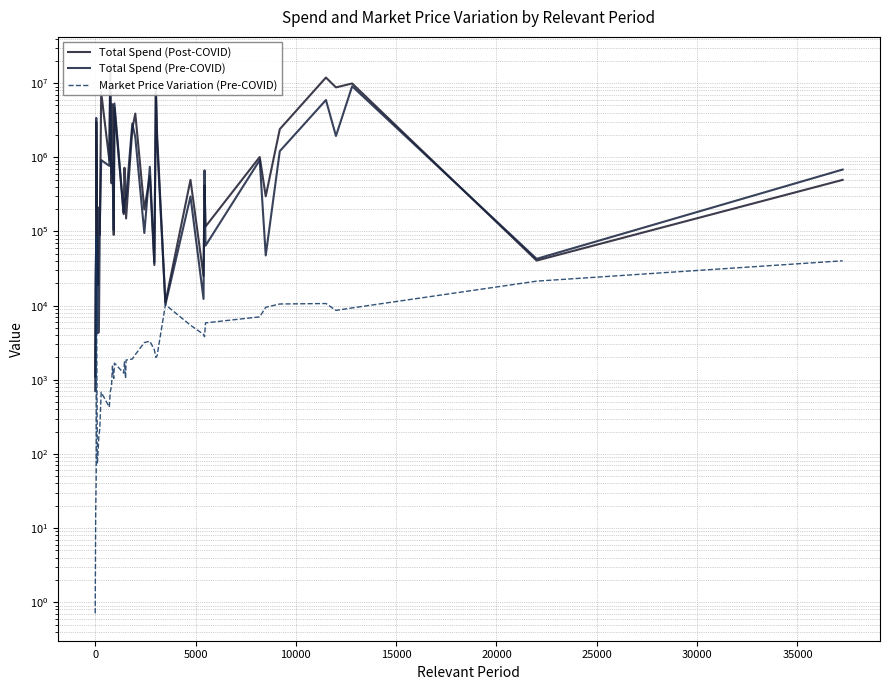

Which series has the widest spread of values?

Total Spend (Post-COVID)